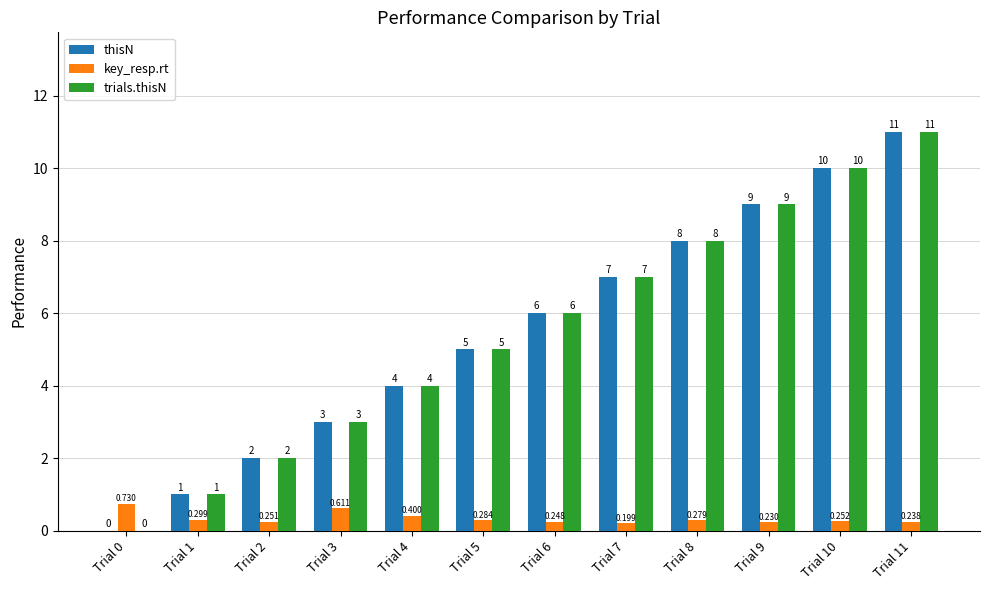

Is the value of thisN at Trial 5 greater than the value of key_resp.rt at Trial 2?

Yes